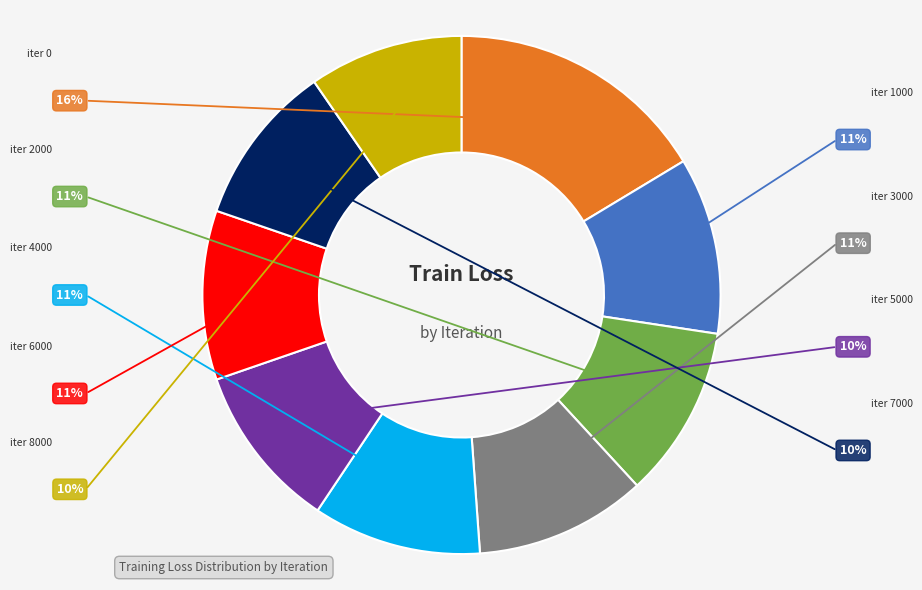

Is there any slice that represents more than half of the pie?

No